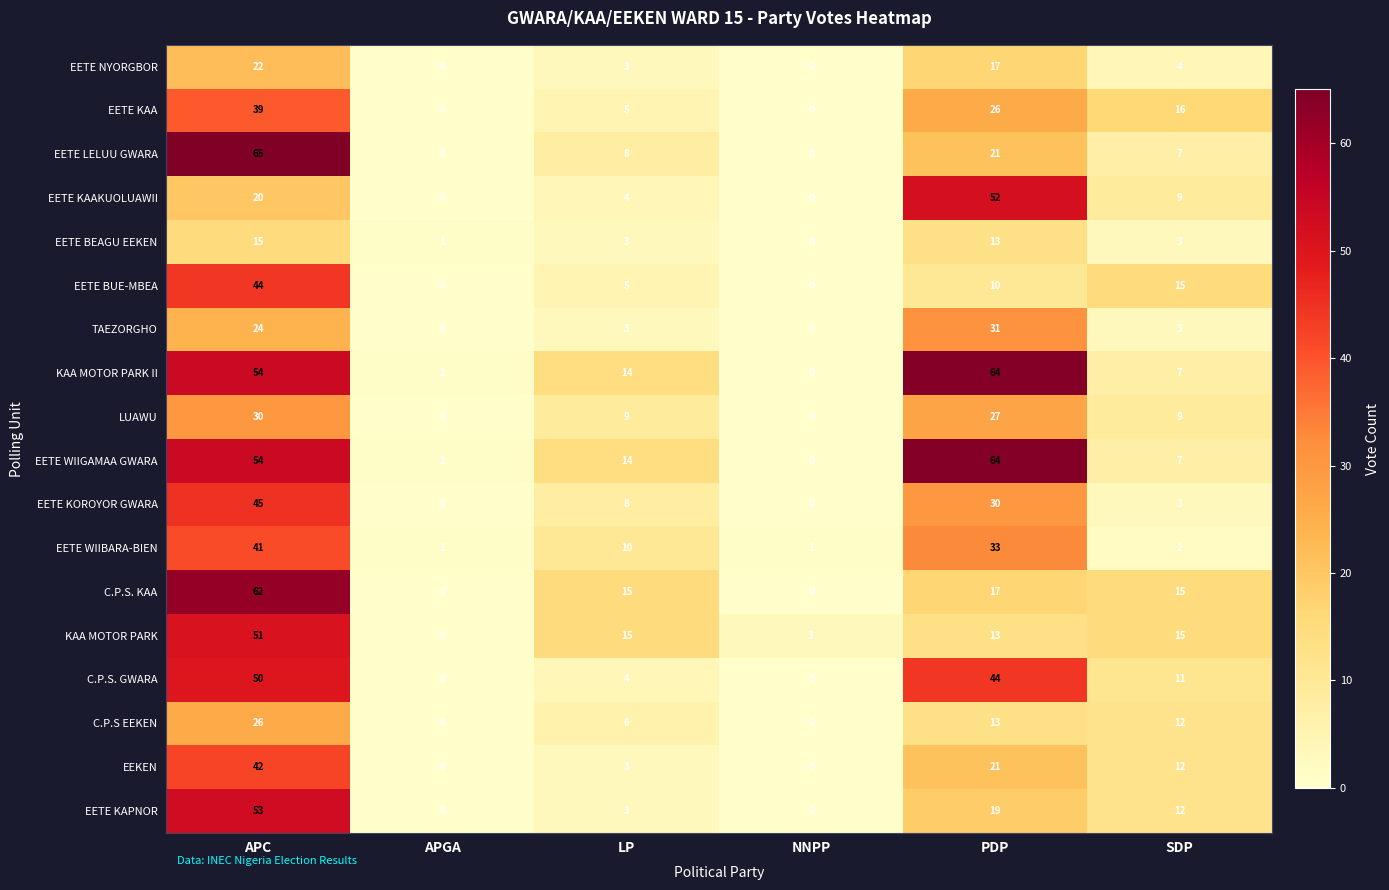

The value of EETE KAA at APGA is 0. True or false?

True